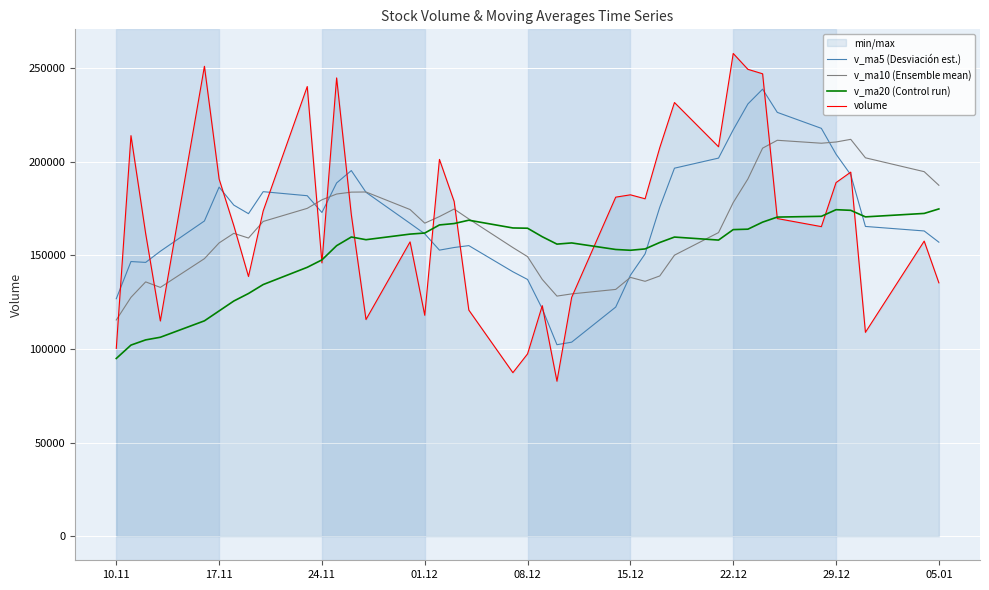

In v_ma20 (Control run), how many points are lower than both neighbors (excluding endpoints)?

5